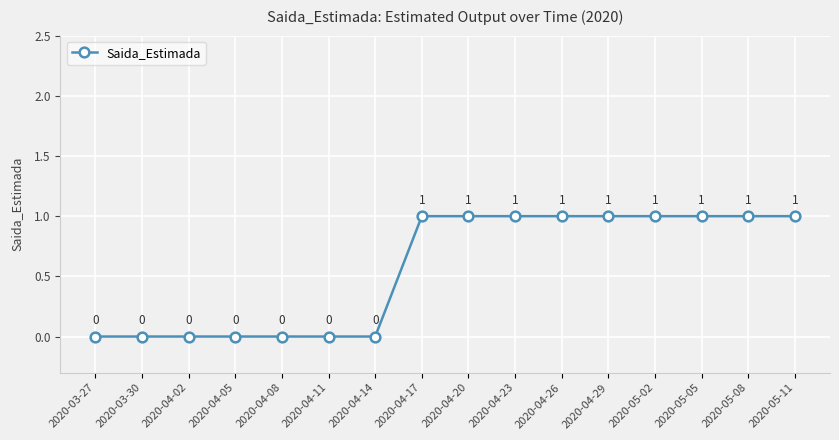

Which has a higher value, 2020-04-29 or 2020-03-30?

2020-04-29